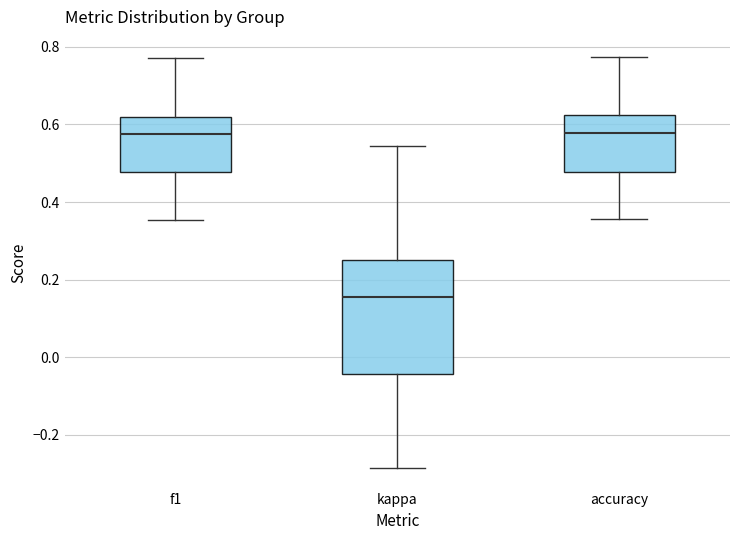

Reading left to right, read every box against the y-axis: the position of its median line, the range the box covers, and the ends of its whiskers. The values are not printed on the chart, so give them approximately, as read against the axis.

f1: median 0.58, box 0.48 to 0.62, whiskers 0.36 to 0.78
kappa: median 0.16, box -0.04 to 0.26, whiskers -0.28 to 0.54
accuracy: median 0.58, box 0.48 to 0.62, whiskers 0.36 to 0.78